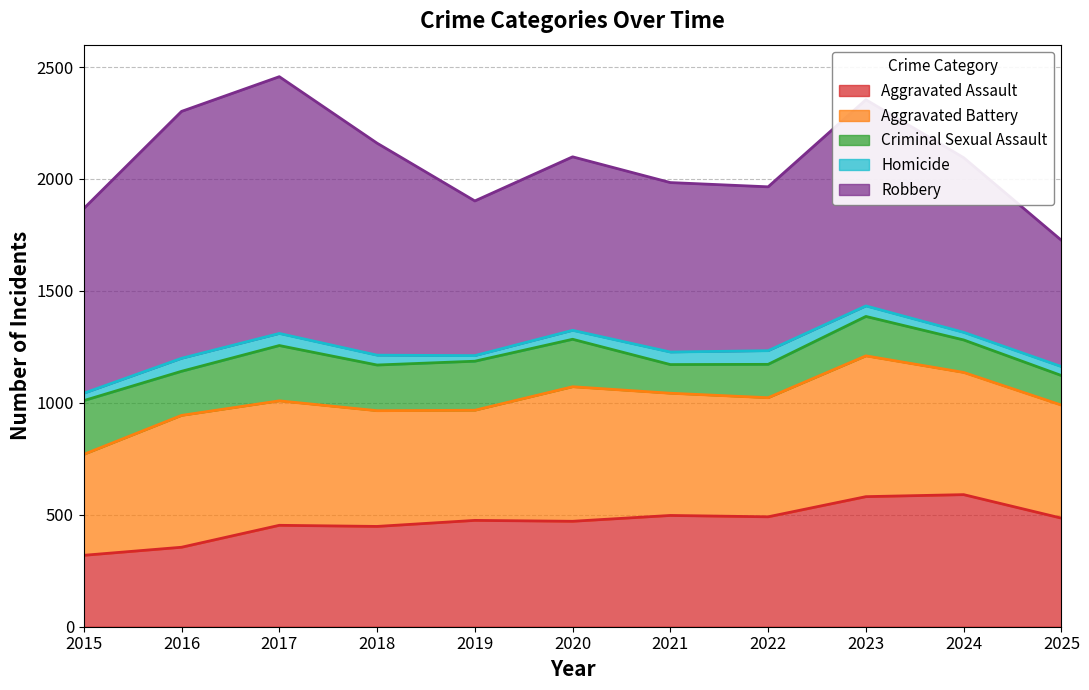

What are all the series names shown in the legend?

Aggravated Assault, Aggravated Battery, Criminal Sexual Assault, Homicide, Robbery